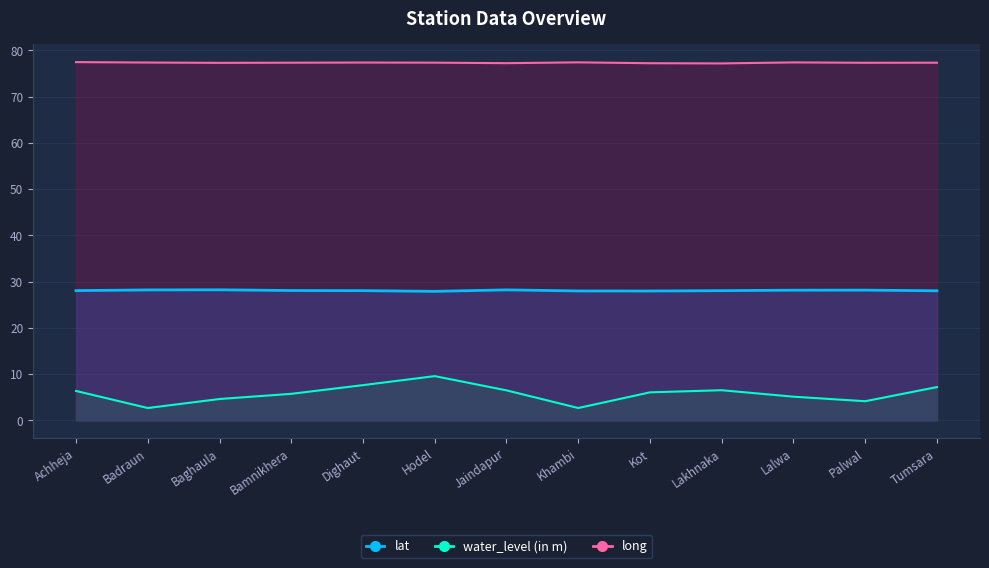

At which label does long reach its minimum?

Lakhnaka